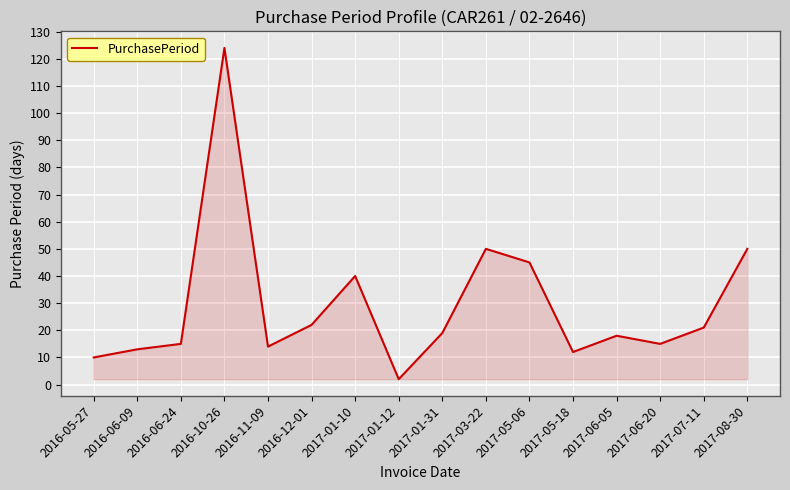

What position from the right is 2017-05-06?

6